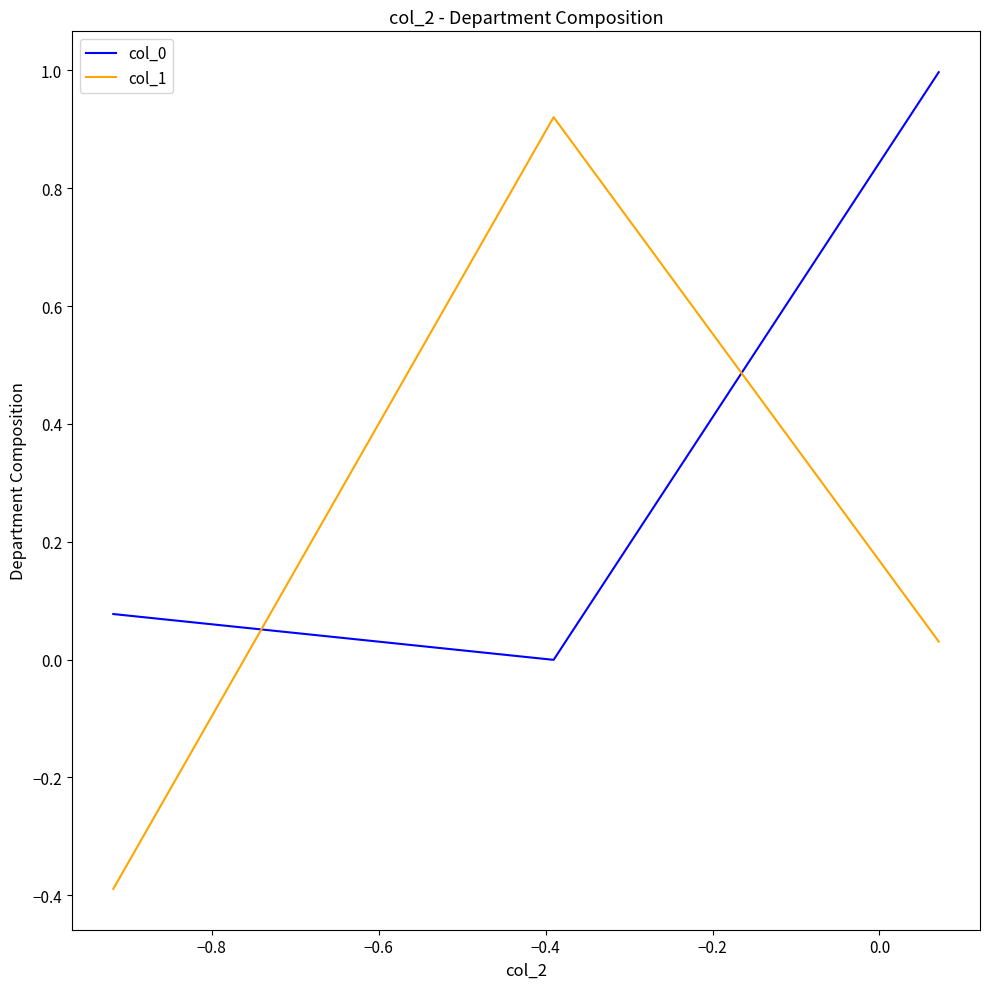

Which series has the largest range (max minus min)?

col_1